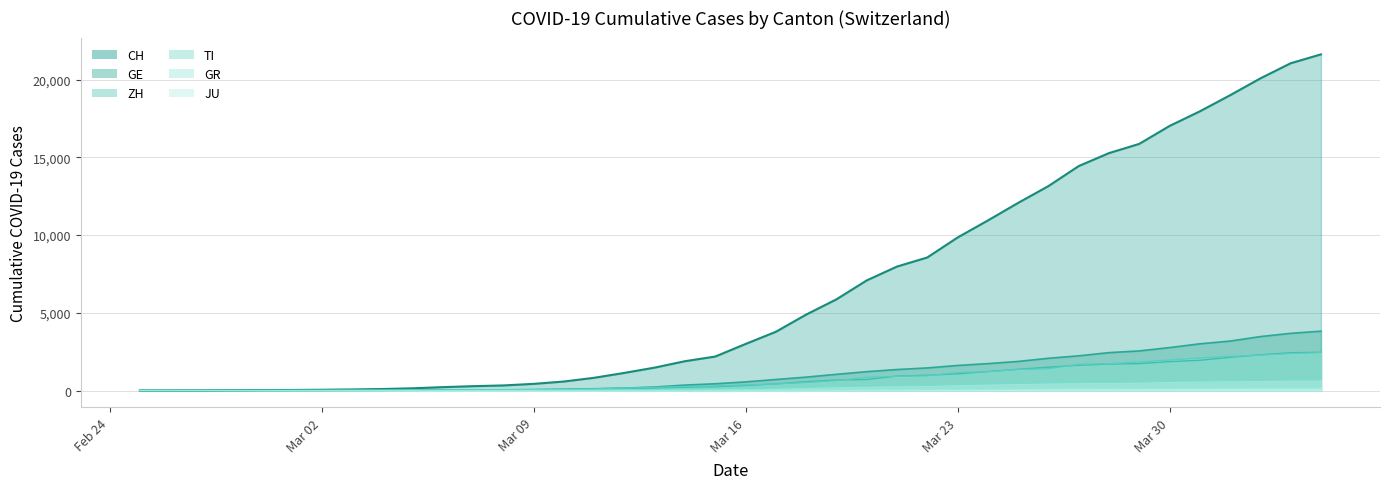

Does the chart display data point markers on the line(s)?

No